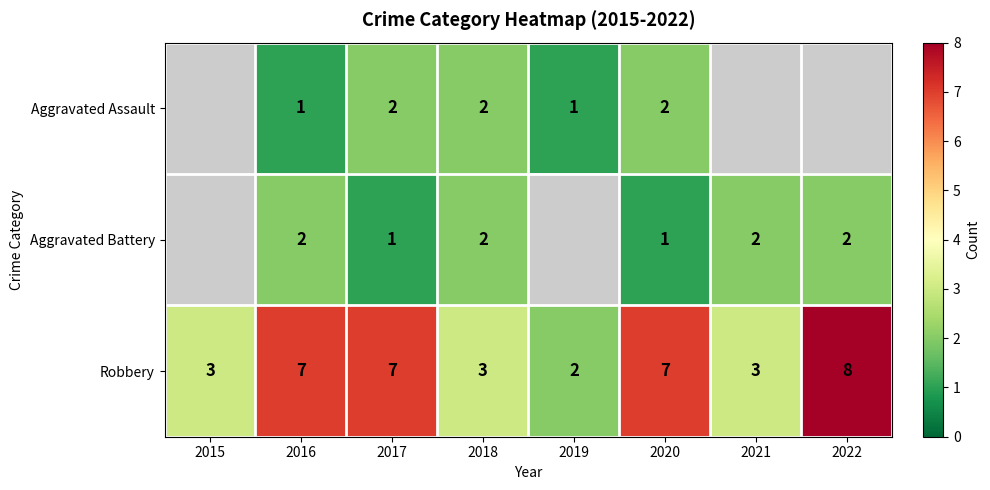

At which label does Robbery reach its peak?

2022